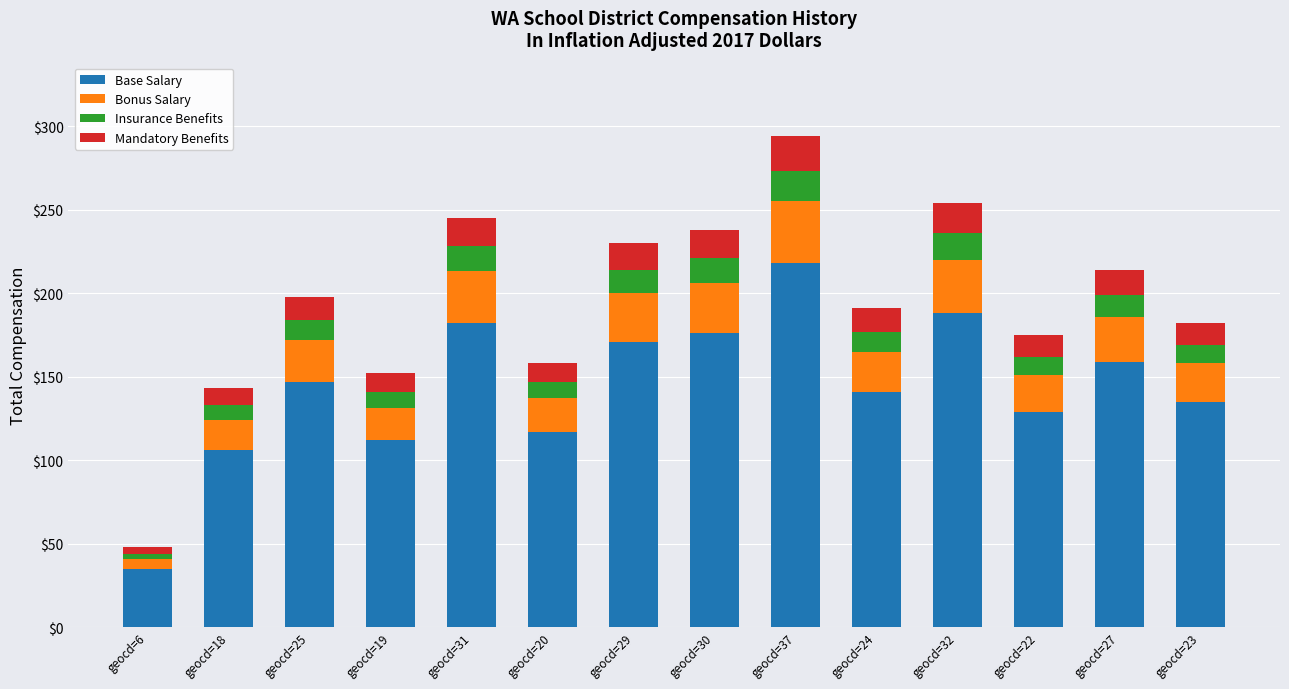

At which category is the sum across all series the highest?

geocd=37